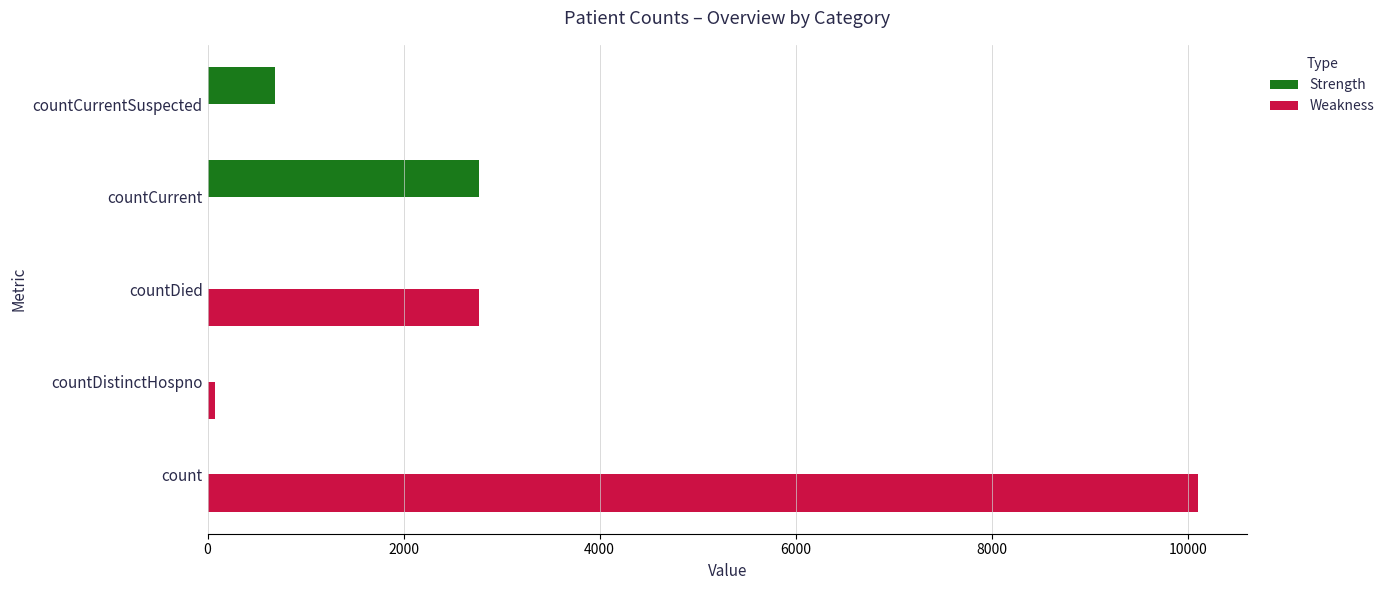

The Strength series shows 0 at countDistinctHospno. True or false?

True